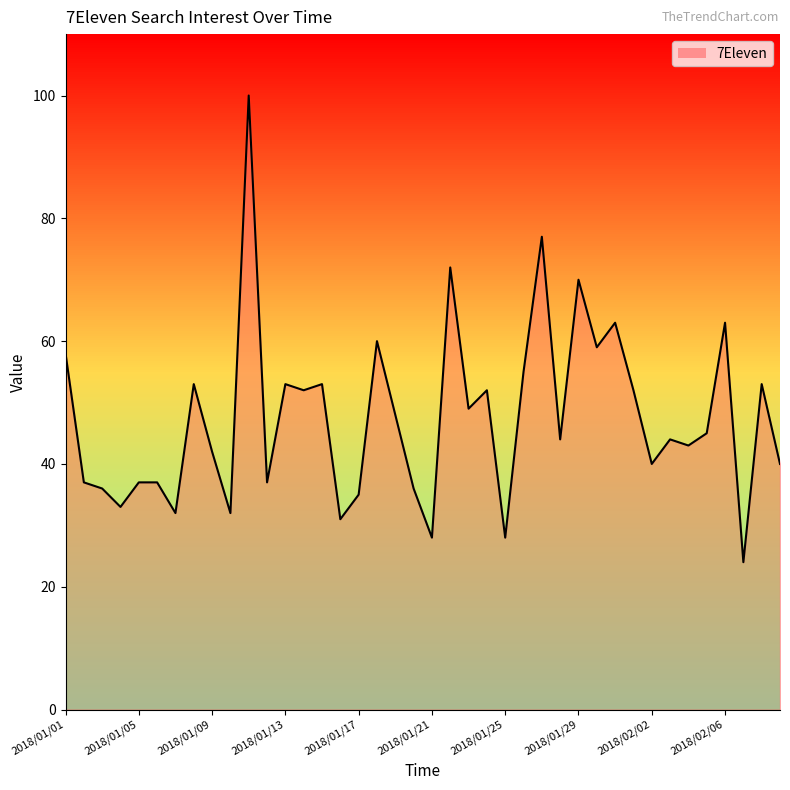

Reading right to left, extract all data points from this chart.

40	53	24	63	45	43	44	40	52	63	59	70	44	77	55	28	52	49	72	28	36	48	60	35	31	53	52	53	37	100	32	42	53	32	37	37	33	36	37	58